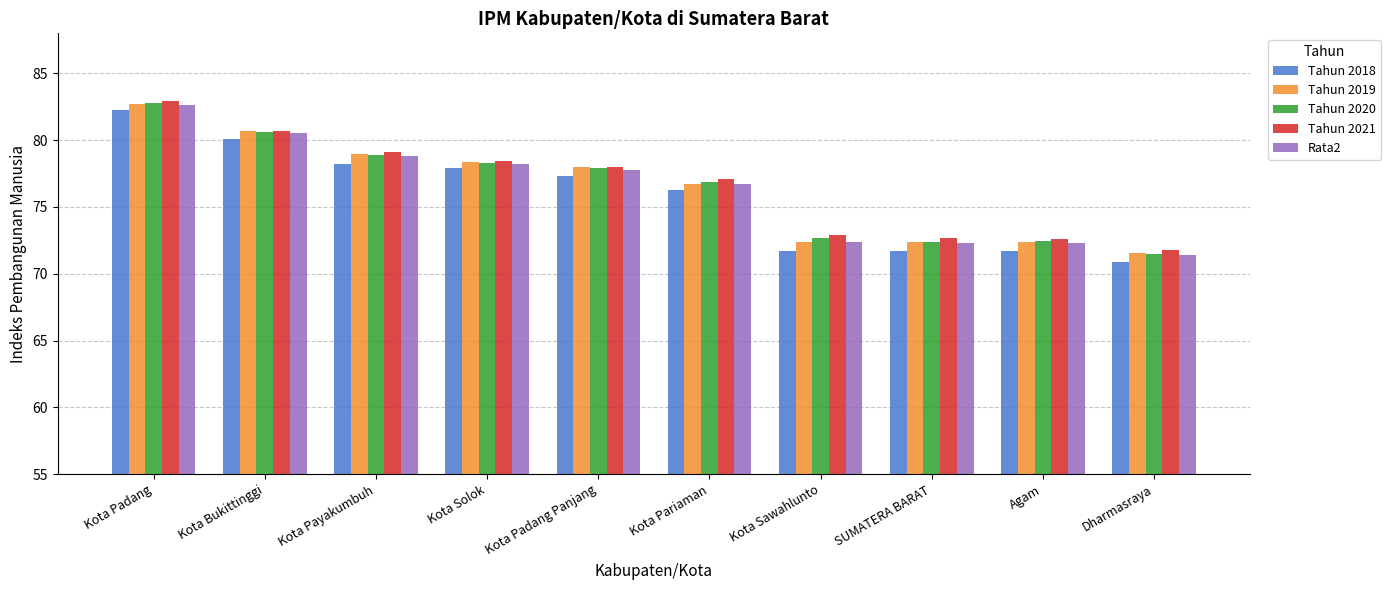

The value of Rata2 at Kota Padang is 41.3. True or false?

False